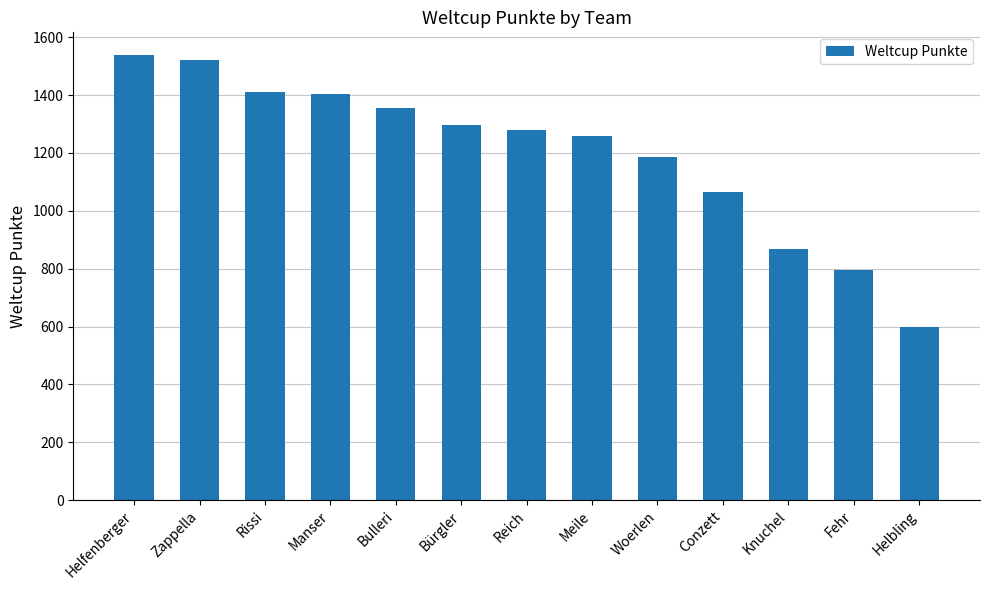

Are the bars horizontal?

No